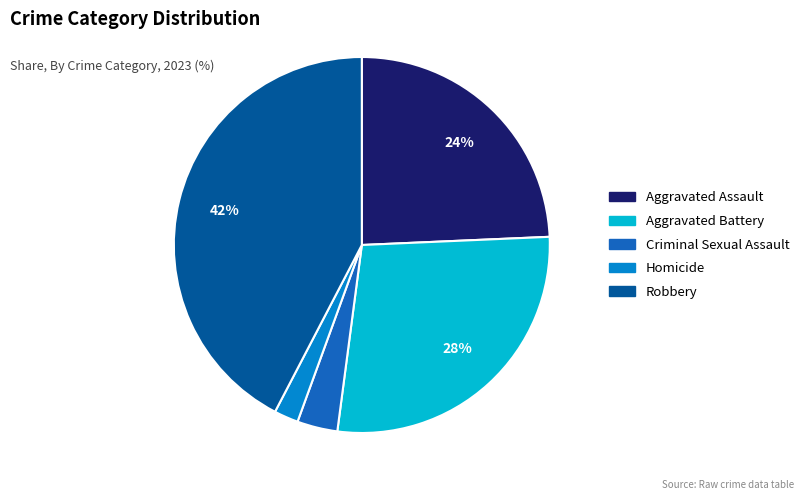

Is Robbery the majority of the pie?

No